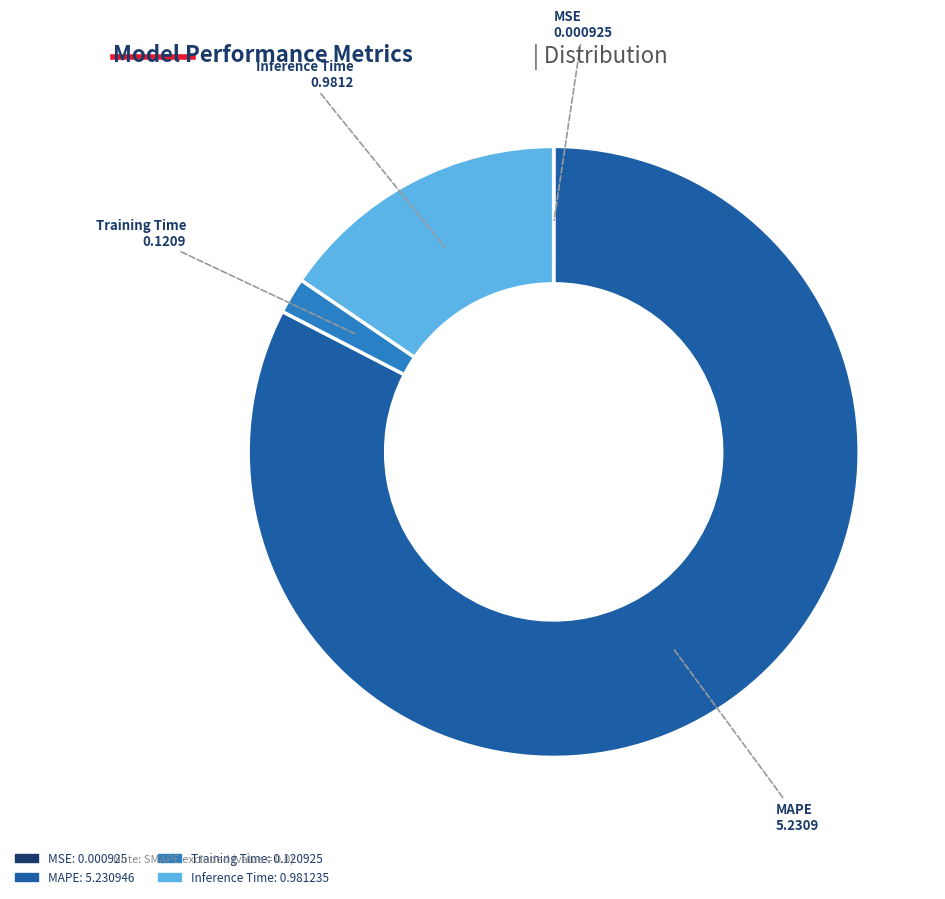

Is there any slice that represents more than half of the pie?

Yes